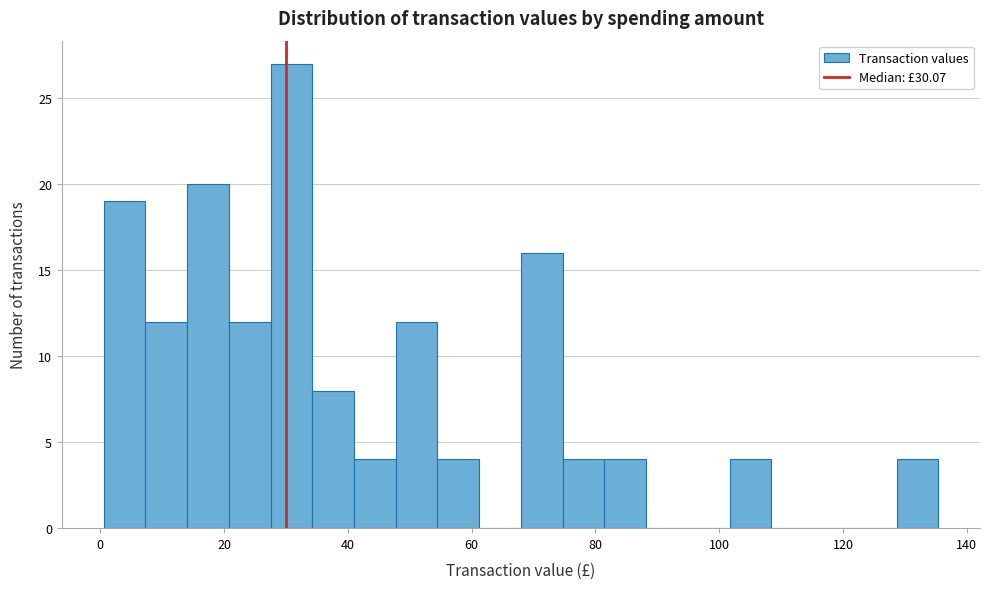

Around what value on the x-axis is the tallest bar? Give the approximate position of its centre, as read against the axis.

30